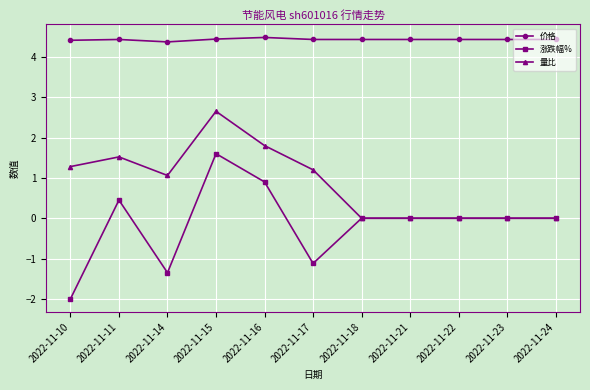

Rank the series by their average value, from highest to lowest.

价格, 量比, 涨跌幅%